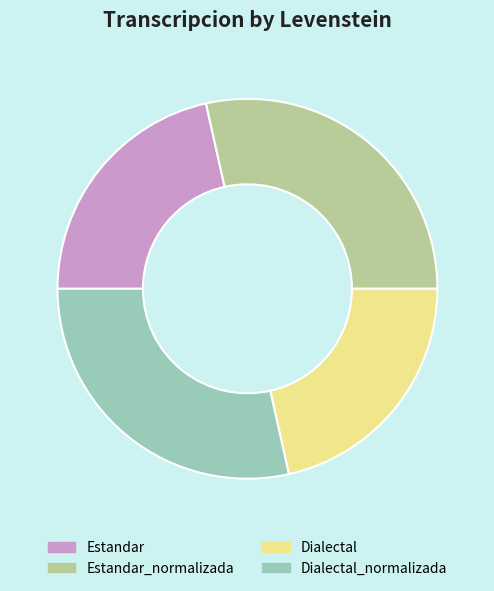

Approximately how many times larger is the value at Estandar compared to Dialectal_normalizada?

0.8